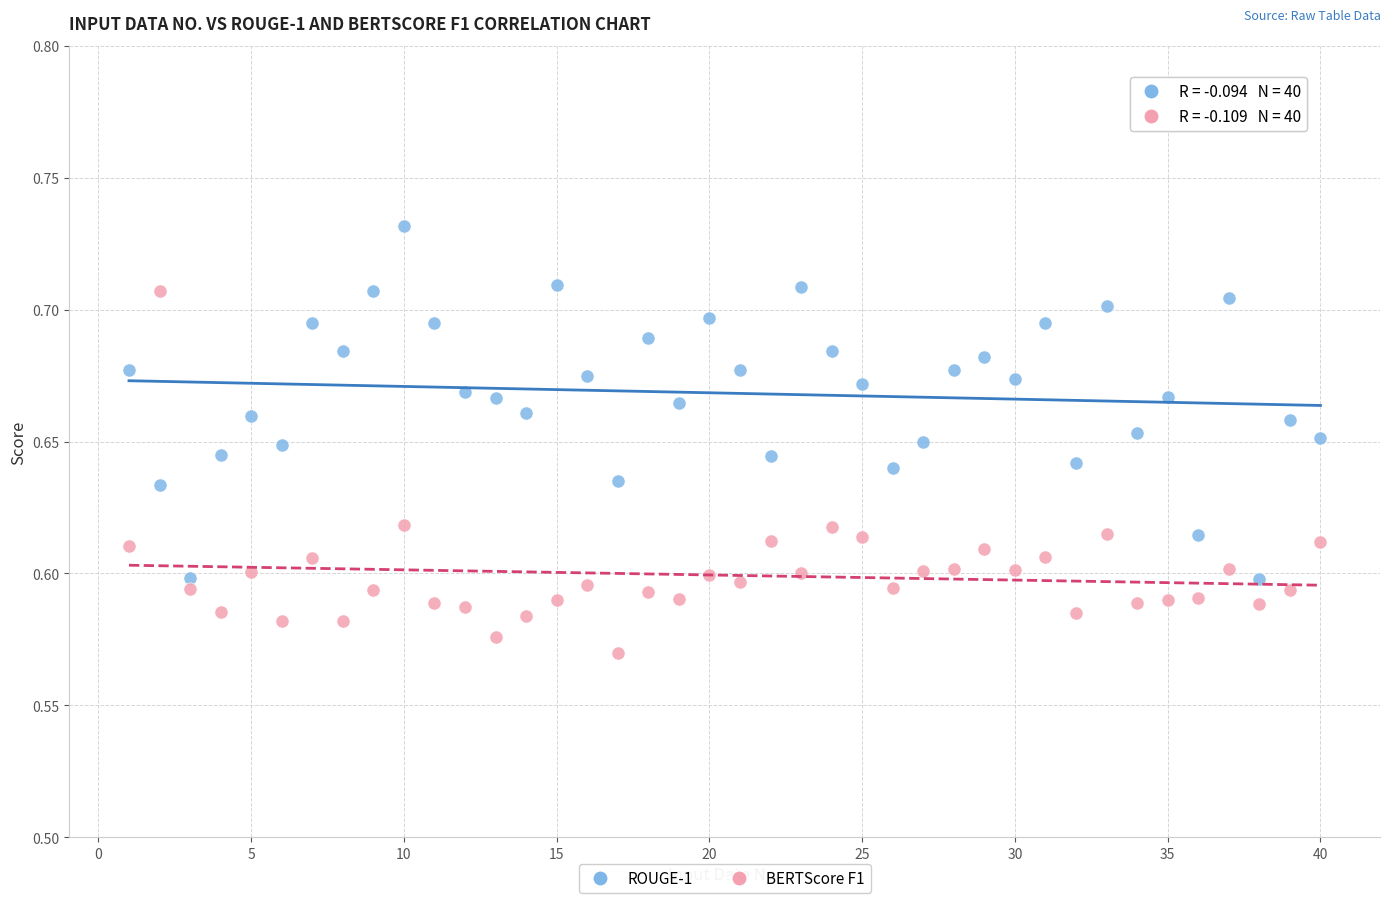

What are all the series names shown in the legend?

ROUGE-1, BERTScore F1